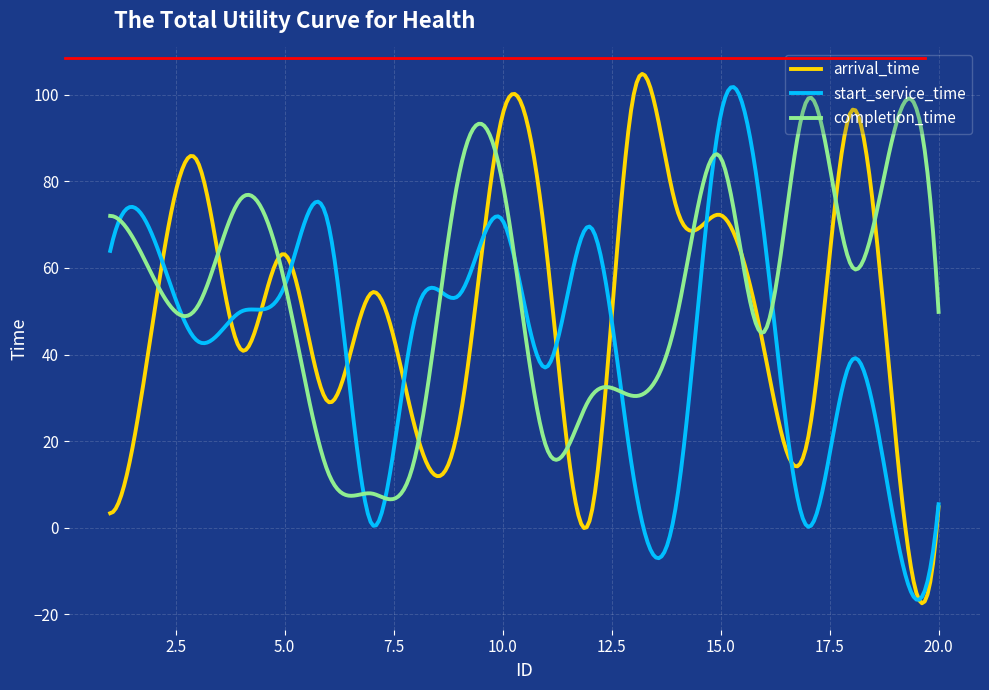

Which series has the largest range (max minus min)?

arrival_time